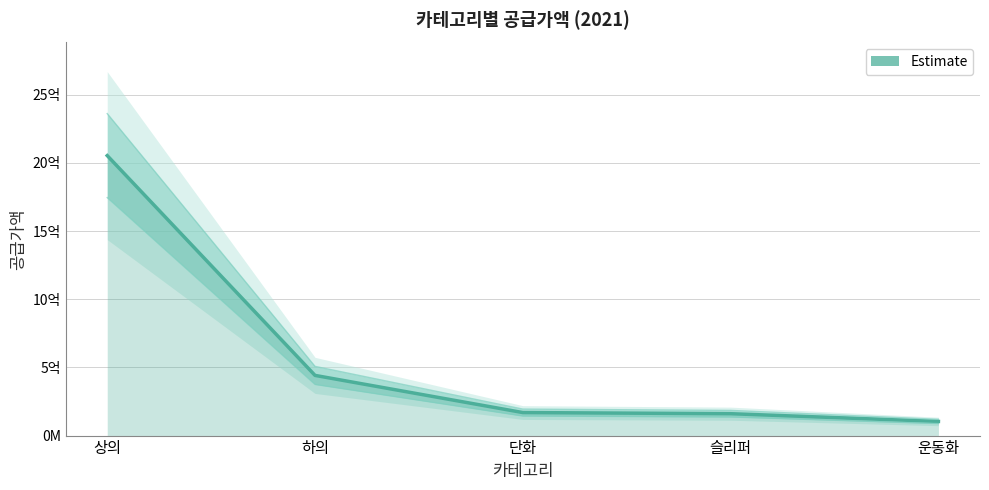

Which label corresponds to the largest value in the chart?

상의